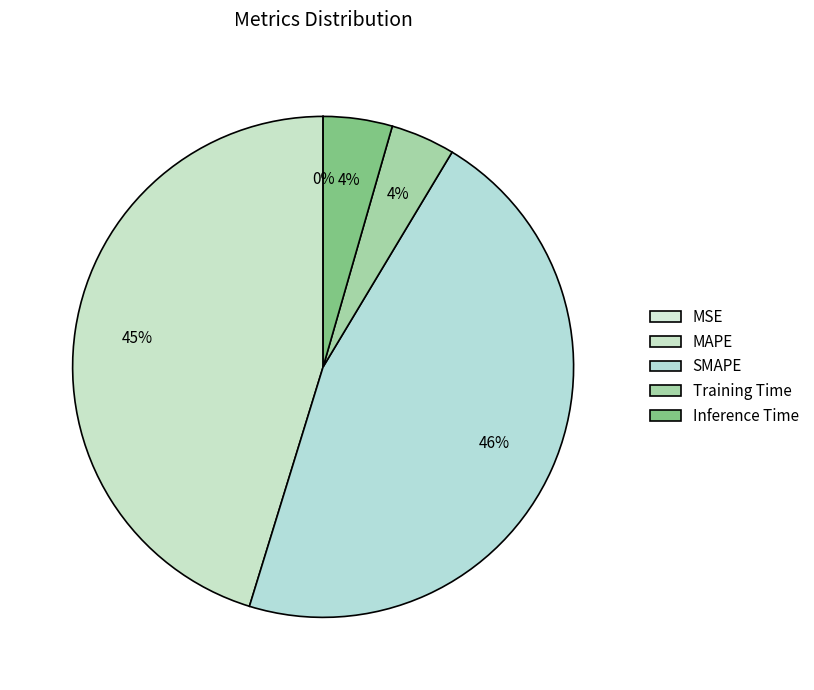

The Training Time slice represents 4% of the pie. True or false?

True